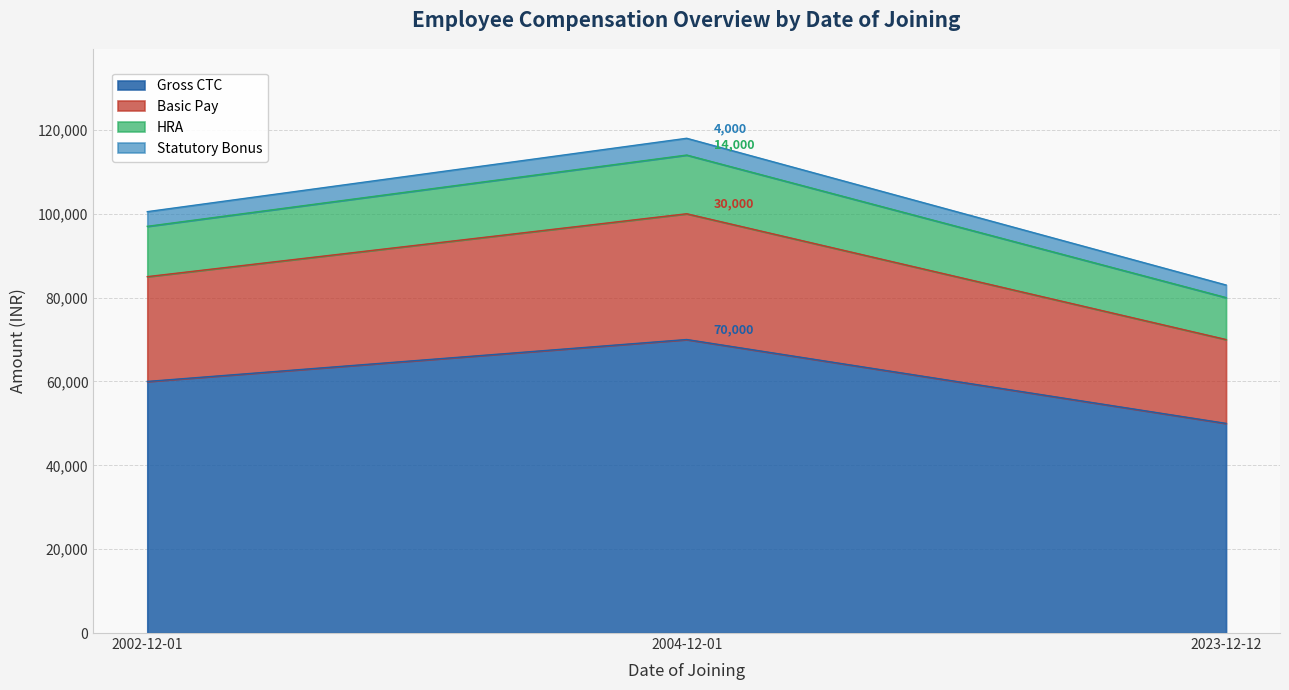

At which category is the sum across all series the highest?

2004-12-01